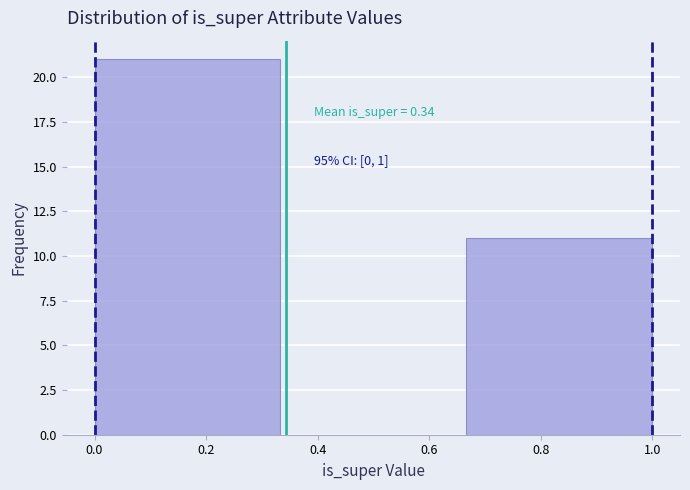

Which range on the x-axis has the tallest bar?

0.00 to 0.34